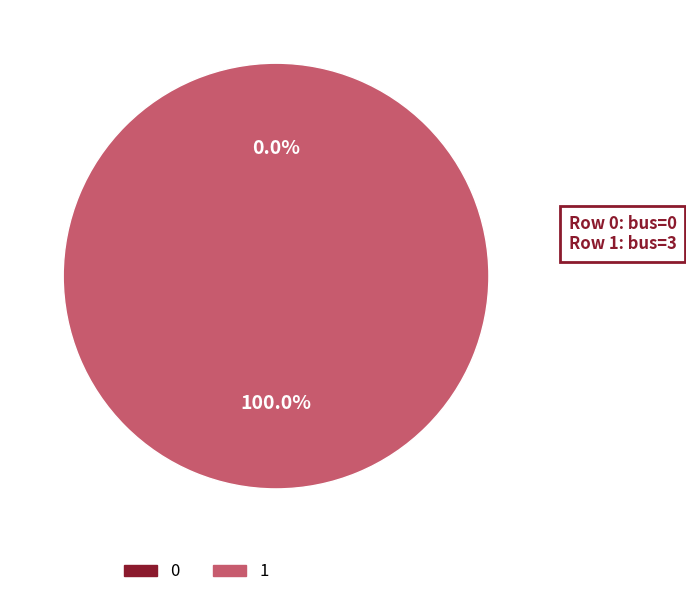

How many slices are in this pie chart?

2